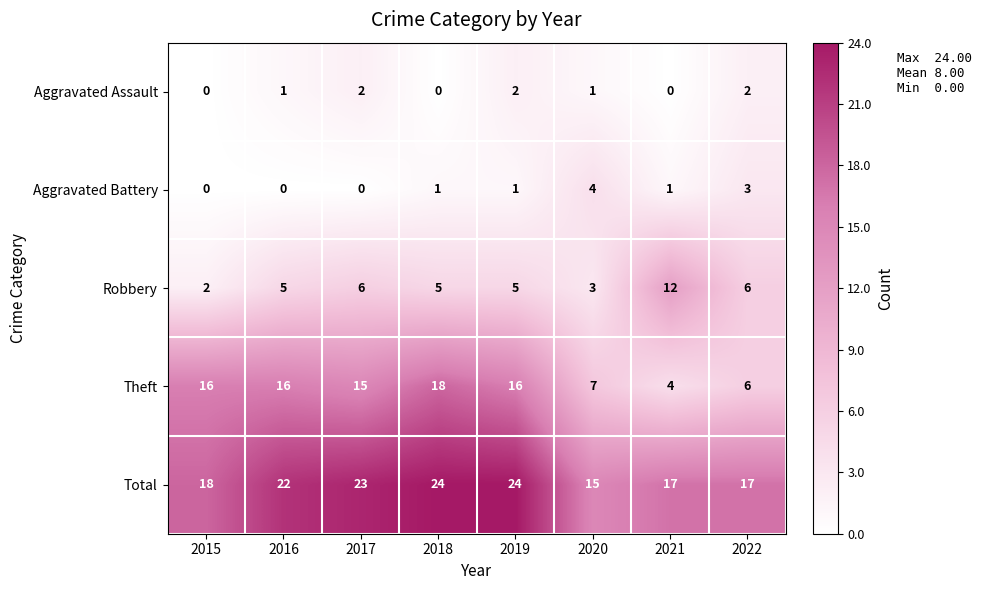

What is the sum of all Theft values?

98